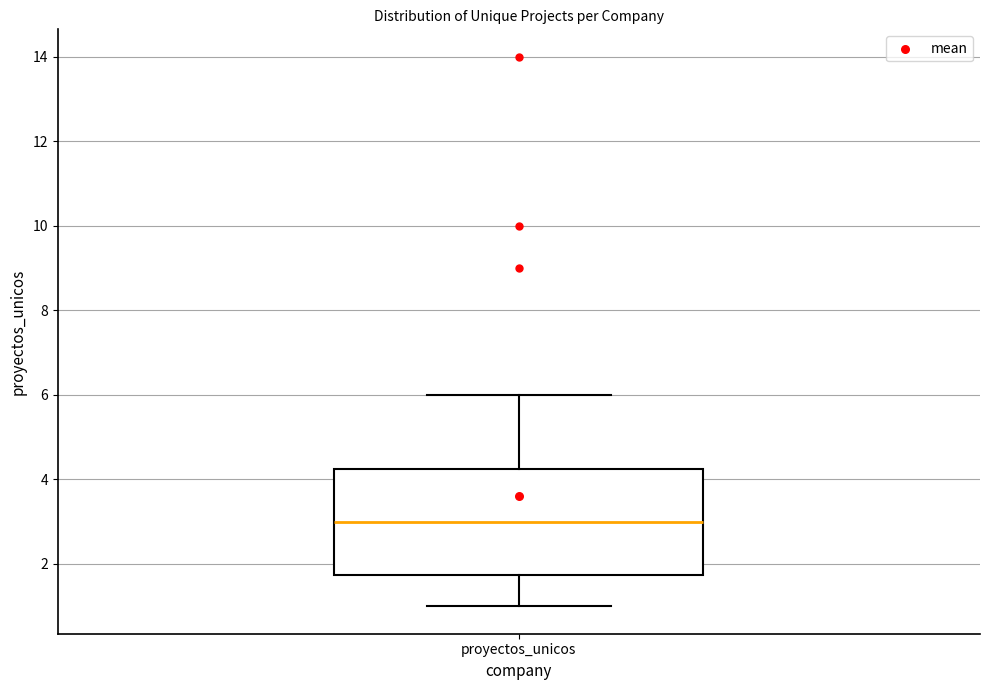

Transcribe this box plot: give where the median line is, the range the box spans, and where the two whiskers end, as read against the y-axis. The values are not printed on the chart, so give them approximately, as read against the axis.

median 3.0, box 1.8 to 4.2, whiskers 1.0 to 6.0